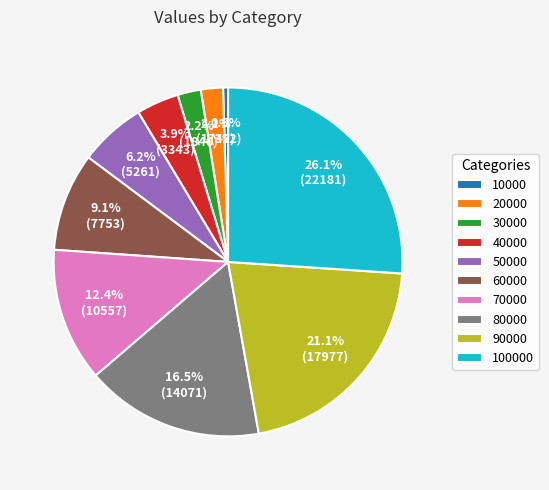

Between 30000 and 90000, which is larger?

90000